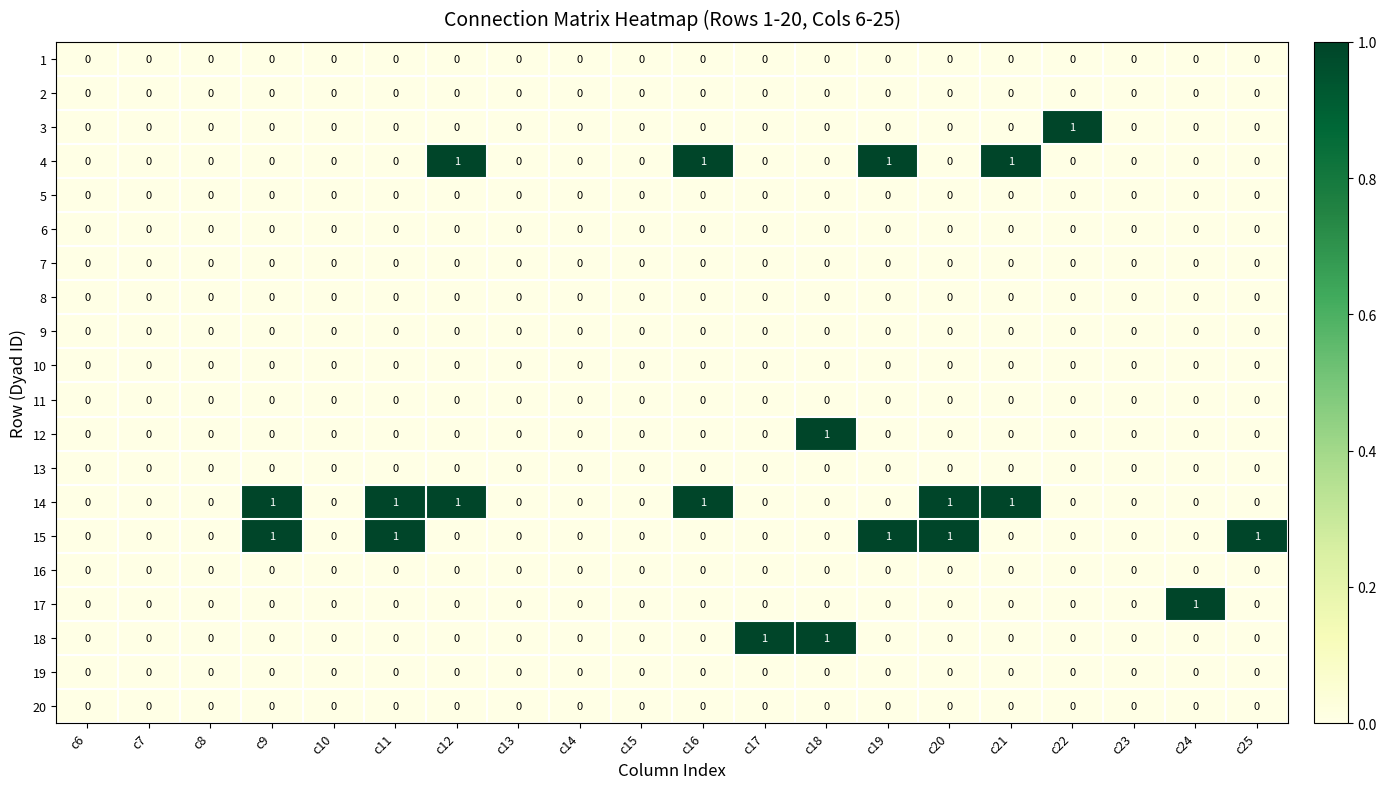

Count the 14 values in the range 0 to 1.

20